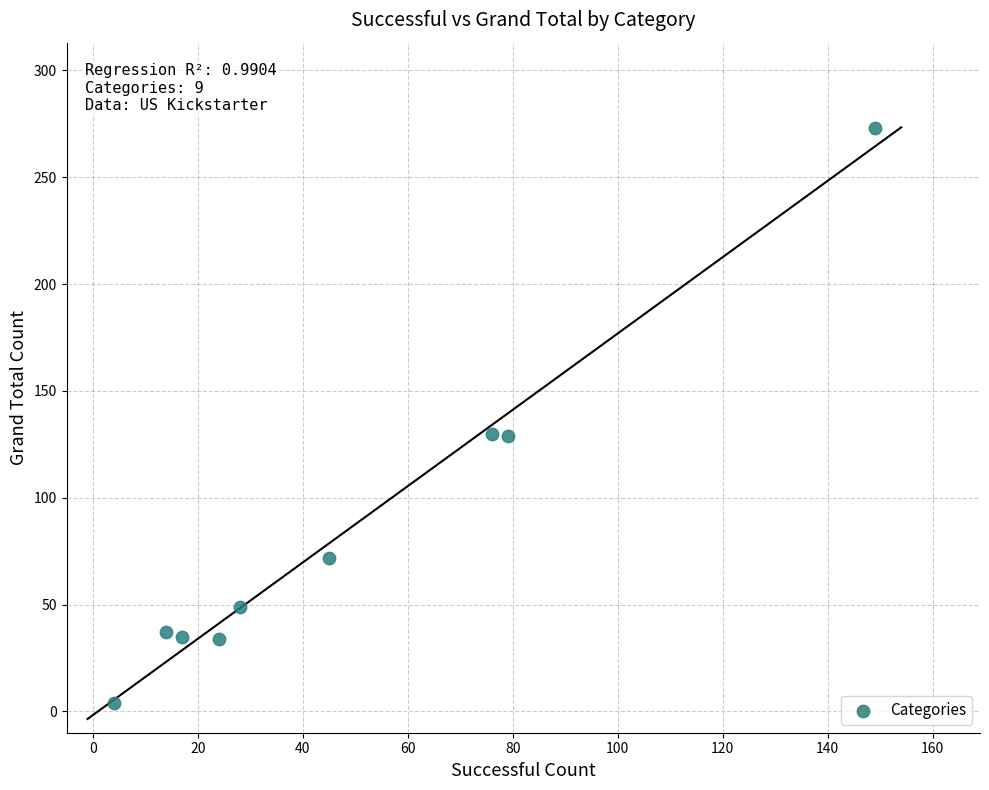

What is the range of Y values (max minus min)?

269